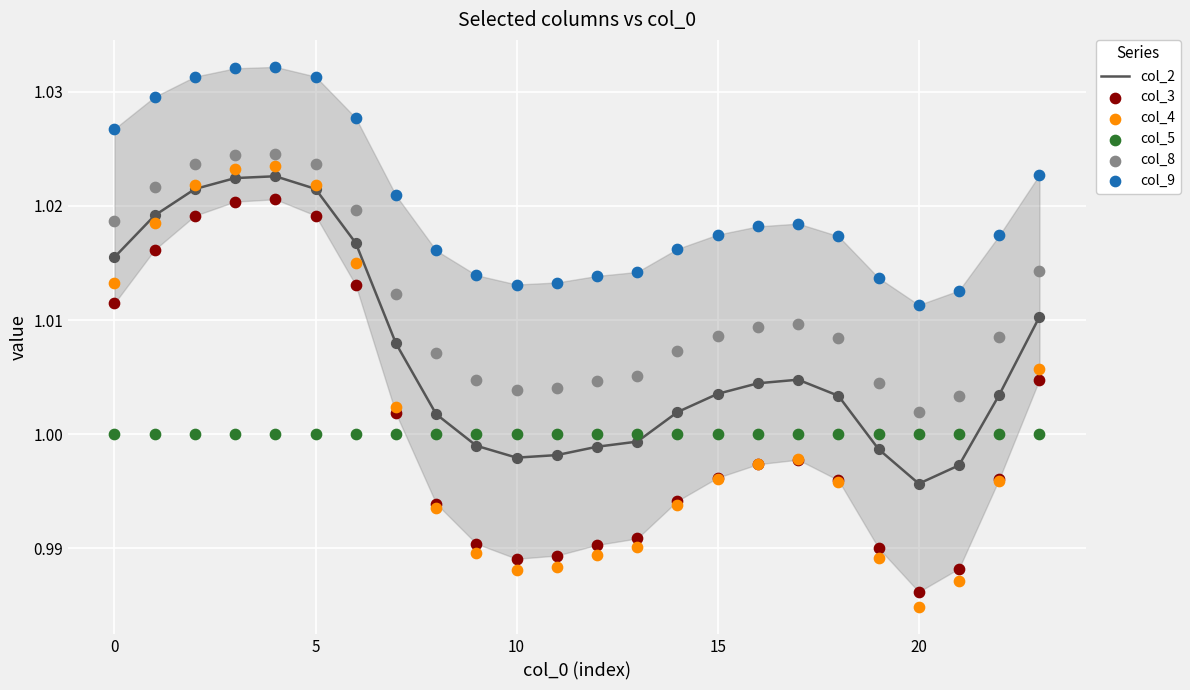

What are all the series names shown in the legend?

col_2, col_3, col_4, col_5, col_8, col_9